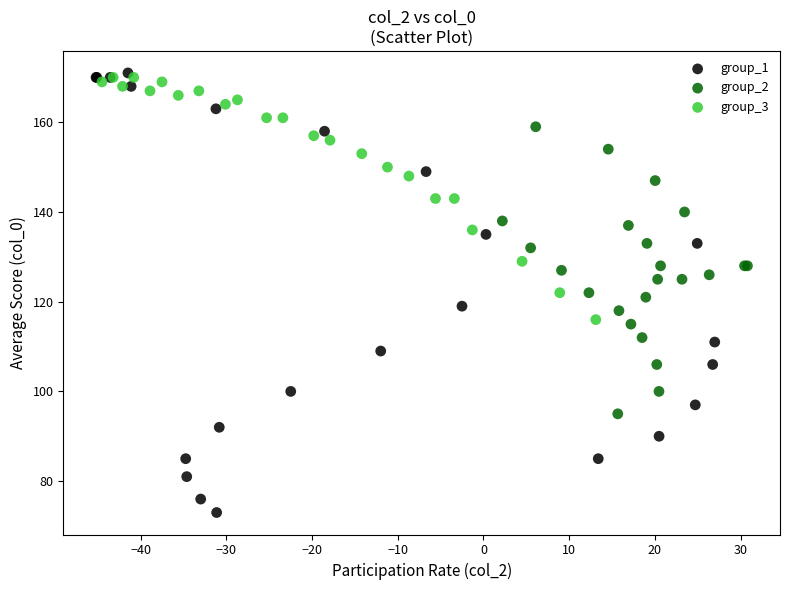

What are all the series names shown in the legend?

group_1, group_2, group_3